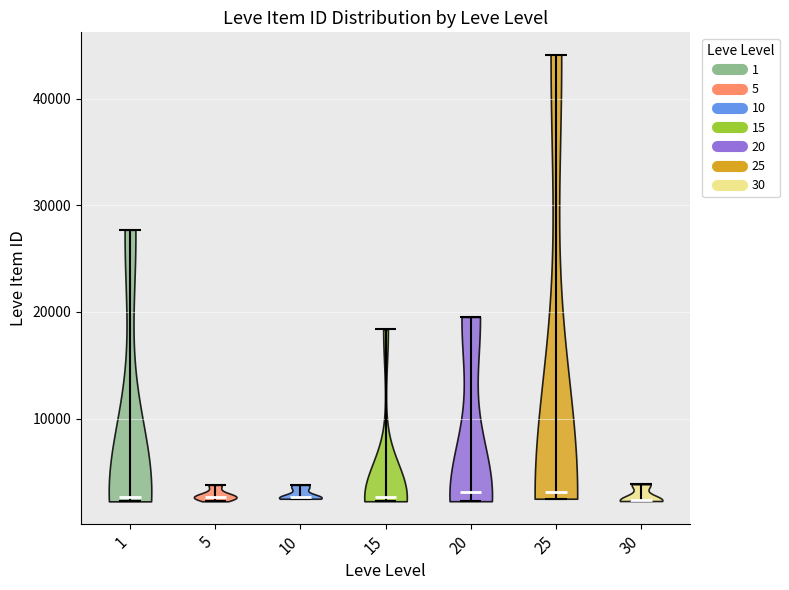

Reading left to right, read every violin against the y-axis: where its median line is, and the lowest and highest points it reaches. The values are not printed on the chart, so give them approximately, as read against the axis.

1: median line 3000, lowest point 2000, highest point 28000
5: median line 3000, lowest point 2000, highest point 4000
10: median line 3000, lowest point 2000, highest point 4000
15: median line 3000, lowest point 2000, highest point 18000
20: median line 3000, lowest point 2000, highest point 20000
25: median line 3000, lowest point 2000, highest point 44000
30: median line 2000, lowest point 2000, highest point 4000